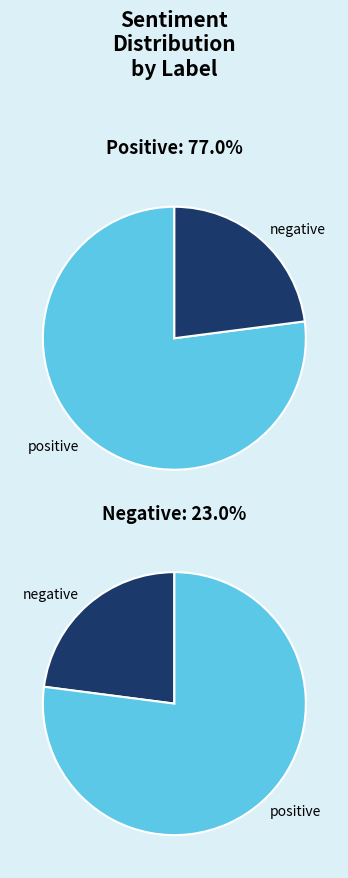

Which category has the biggest portion of the pie?

positive